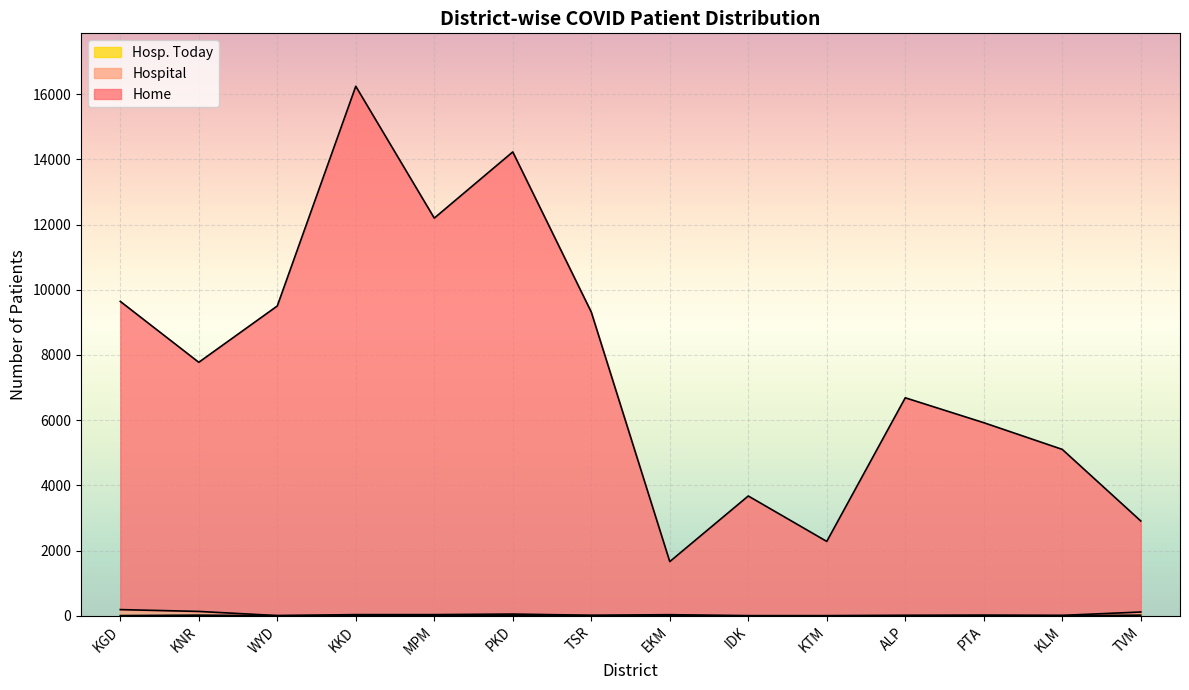

At how many categories does at least one series exceed 12804?

2